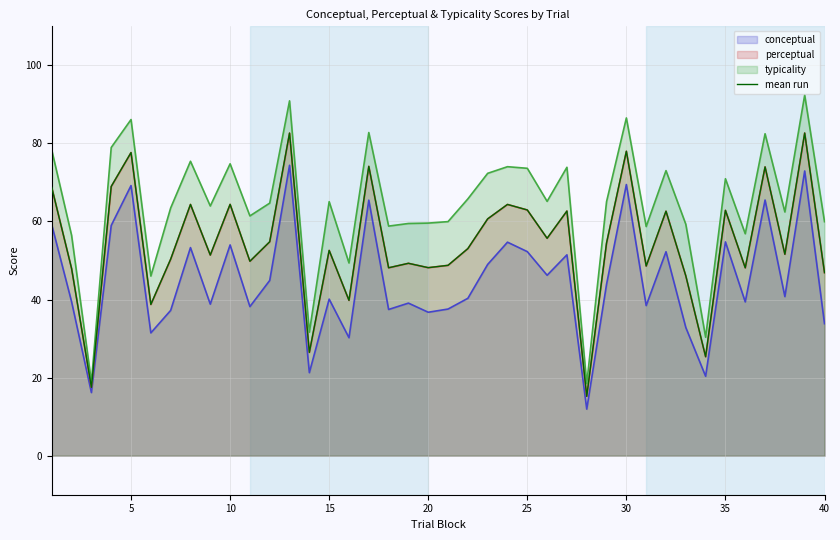

How many values are below 53?

20